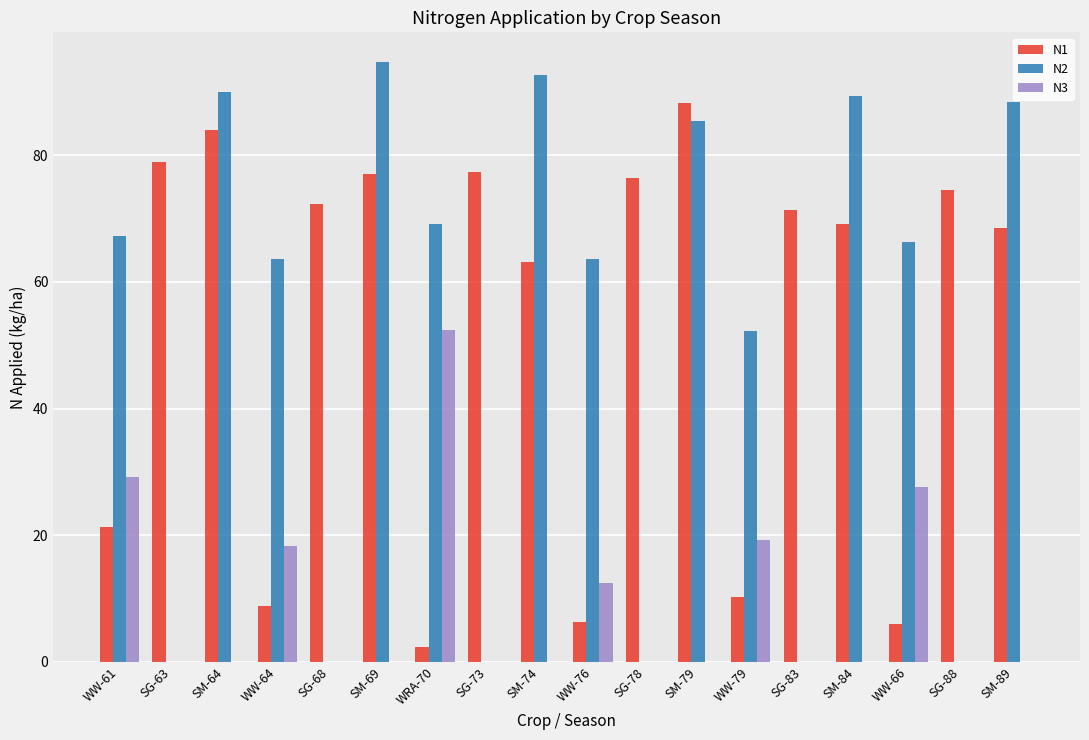

What is the sum of all N2 values?

922.9